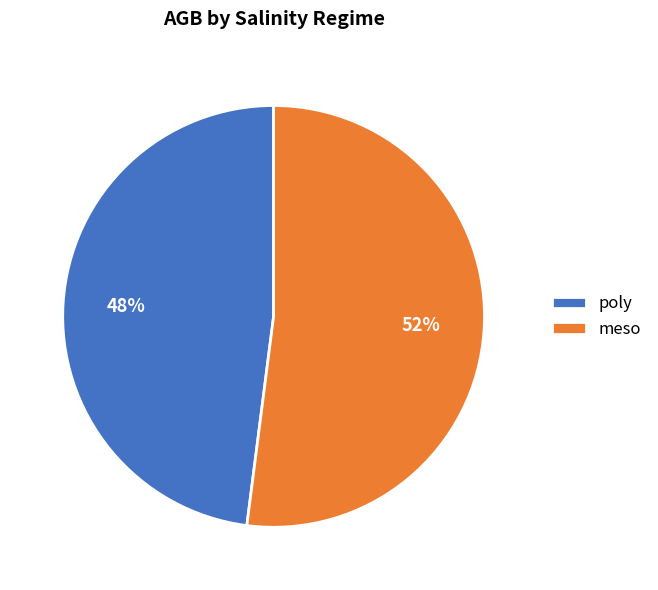

How many slices are in this pie chart?

2